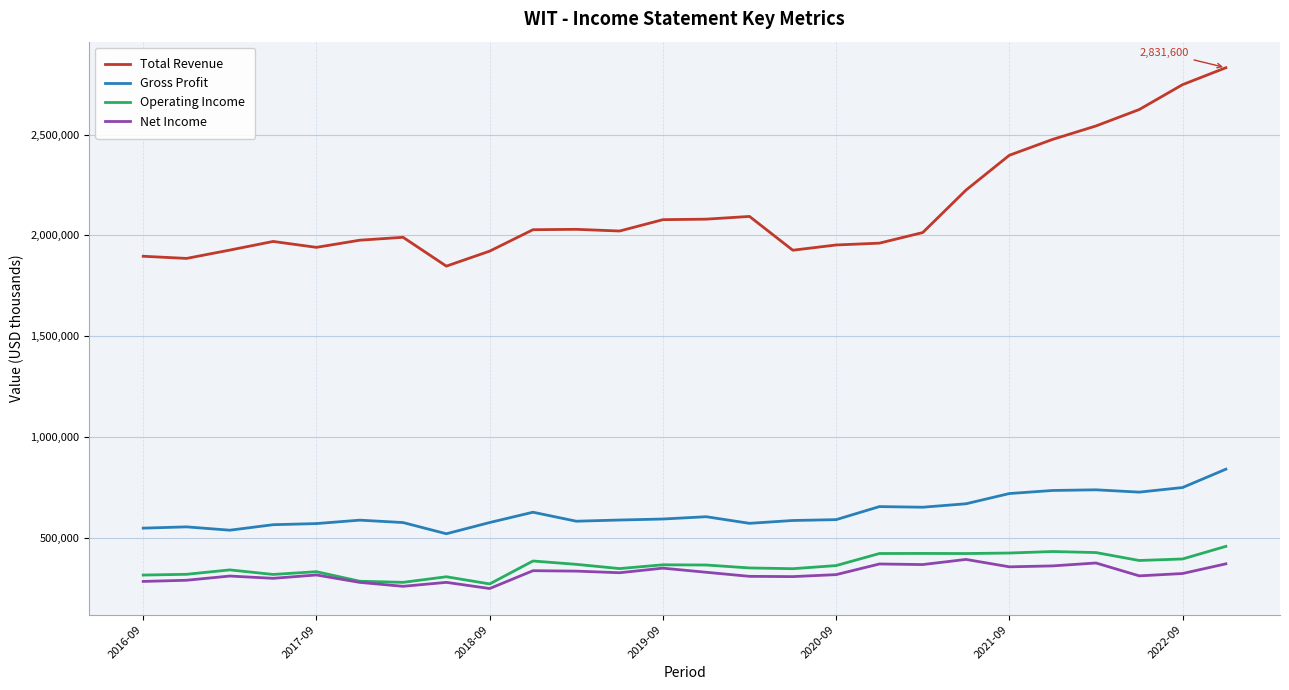

How many lines are shown in the chart?

4